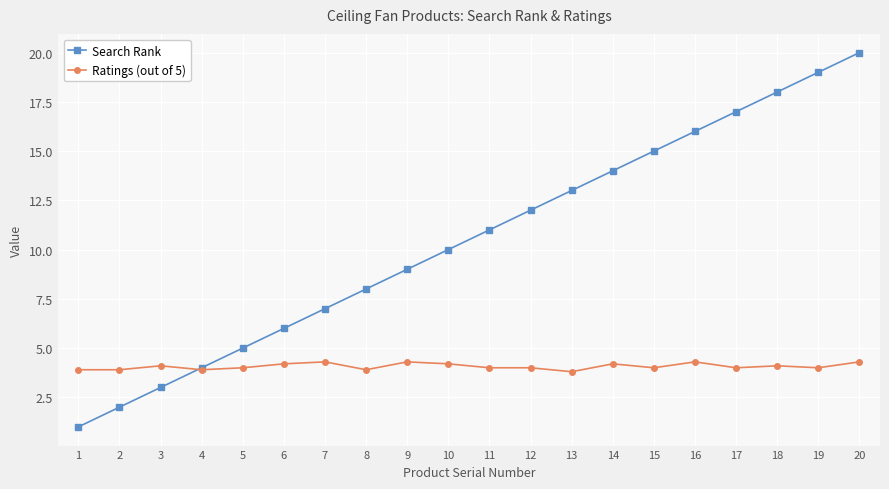

Which series has the largest range (max minus min)?

Search Rank